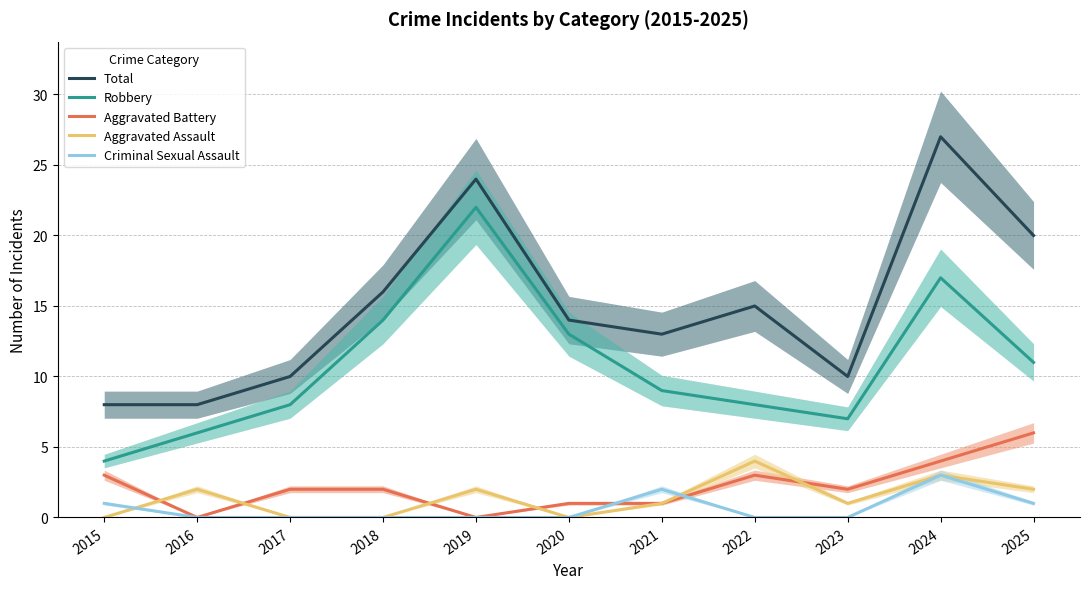

Reading left to right, extract all data points from this chart.

Total: 2015=8	2016=8	2017=10	2018=16	2019=24	2020=14	2021=13	2022=15	2023=10	2024=27	2025=20
Robbery: 2015=4	2016=6	2017=8	2018=14	2019=22	2020=13	2021=9	2022=8	2023=7	2024=17	2025=11
Aggravated Battery: 2015=3	2016=0	2017=2	2018=2	2019=0	2020=1	2021=1	2022=3	2023=2	2024=4	2025=6
Aggravated Assault: 2015=0	2016=2	2017=0	2018=0	2019=2	2020=0	2021=1	2022=4	2023=1	2024=3	2025=2
Criminal Sexual Assault: 2015=1	2016=0	2017=0	2018=0	2019=0	2020=0	2021=2	2022=0	2023=0	2024=3	2025=1